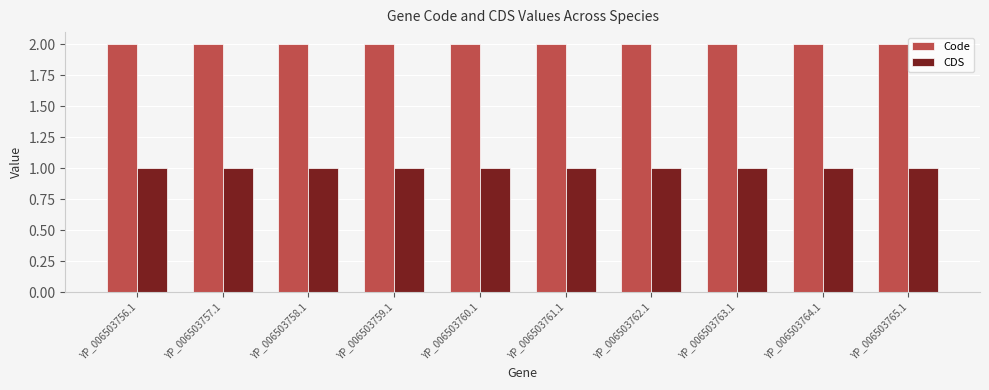

Rank the series by their average value, from highest to lowest.

Code, CDS